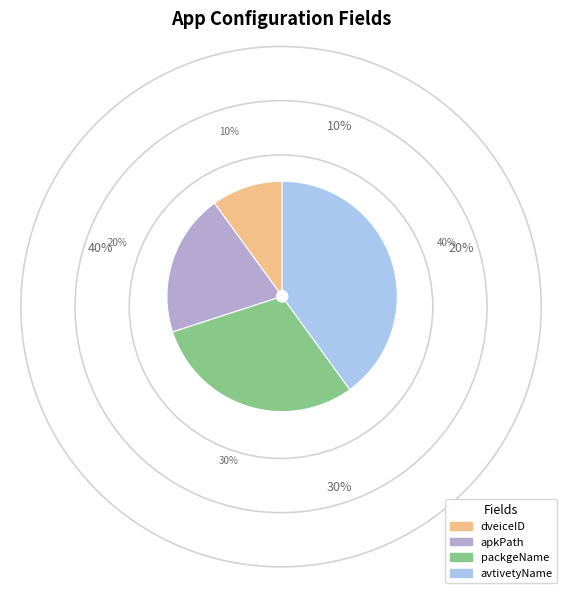

Is there a majority slice in this chart?

No